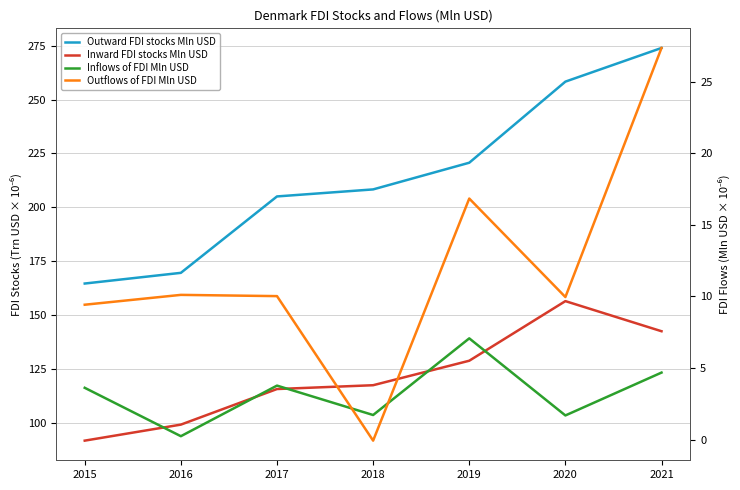

How many interior local valleys does the Inflows of FDI Mln USD series have?

3